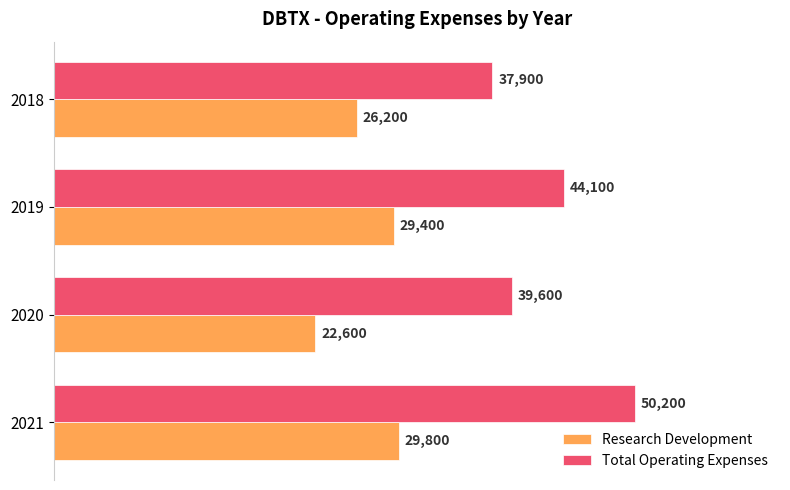

What is the minimum value for Research Development?

22600